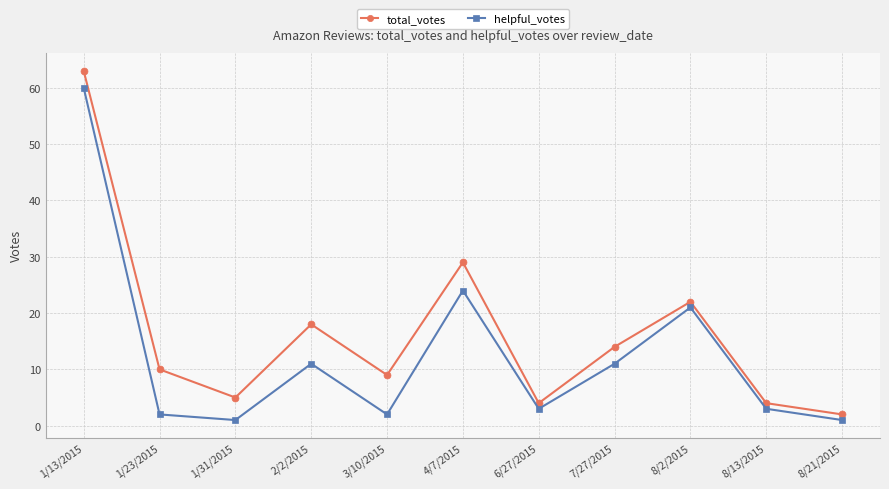

What is the label of the 3rd point from the left?

1/31/2015